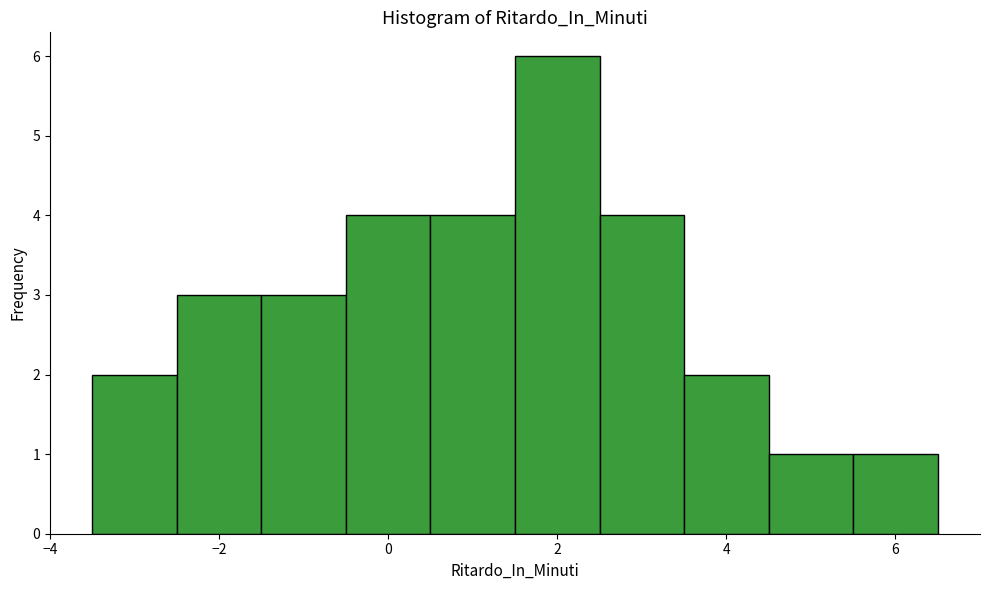

Reading left to right, transcribe this chart: for each bar, give the range it covers on the x-axis and its height. Neither the bar edges nor the heights are printed on the chart, so give them approximately, as read against the axes.

-3.5 to -2.5: 2
-2.5 to -1.5: 3
-1.5 to -0.5: 3
-0.5 to 0.5: 4
0.5 to 1.5: 4
1.5 to 2.5: 6
2.5 to 3.5: 4
3.5 to 4.5: 2
4.5 to 5.5: 1
5.5 to 6.5: 1